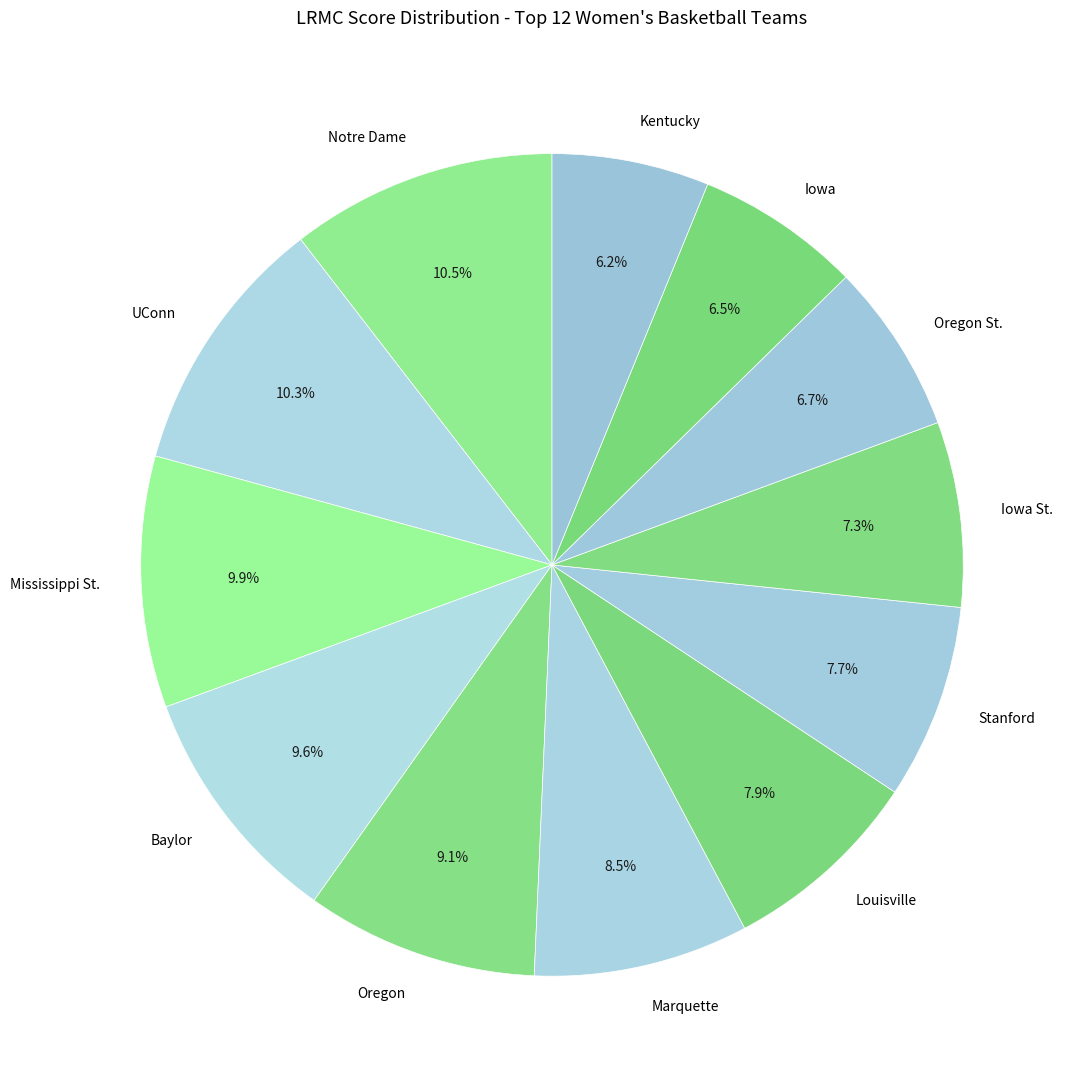

Is there any slice that represents more than half of the pie?

No